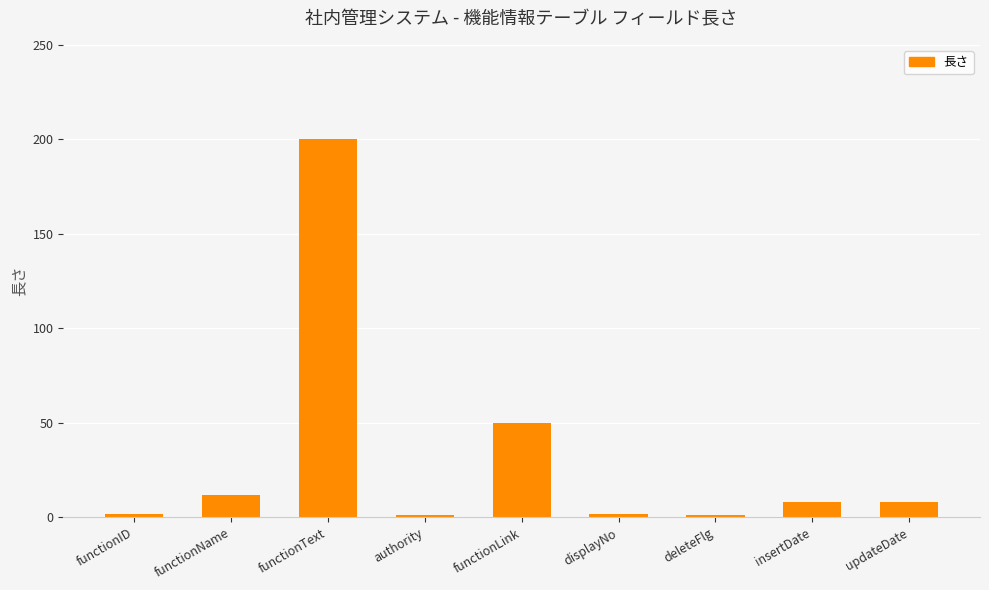

What is the ratio of the value at functionText to the value at functionName?

16.7